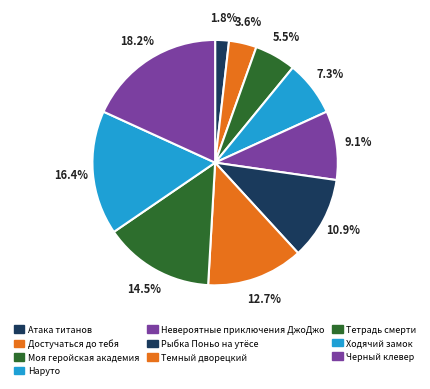

Does Тетрадь смерти represent more than half of the total?

No